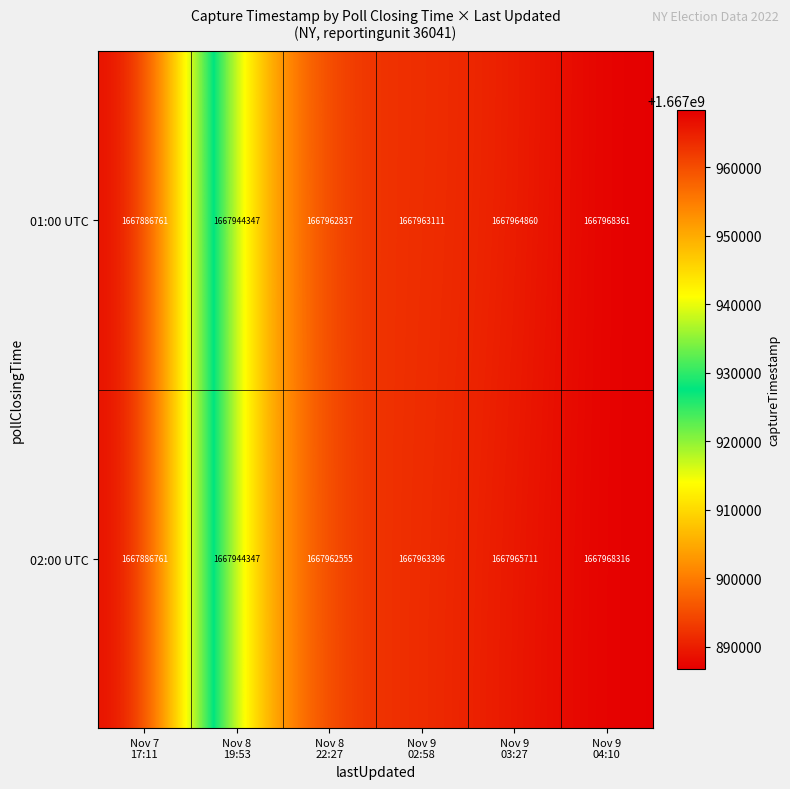

How many series are shown in this chart?

2